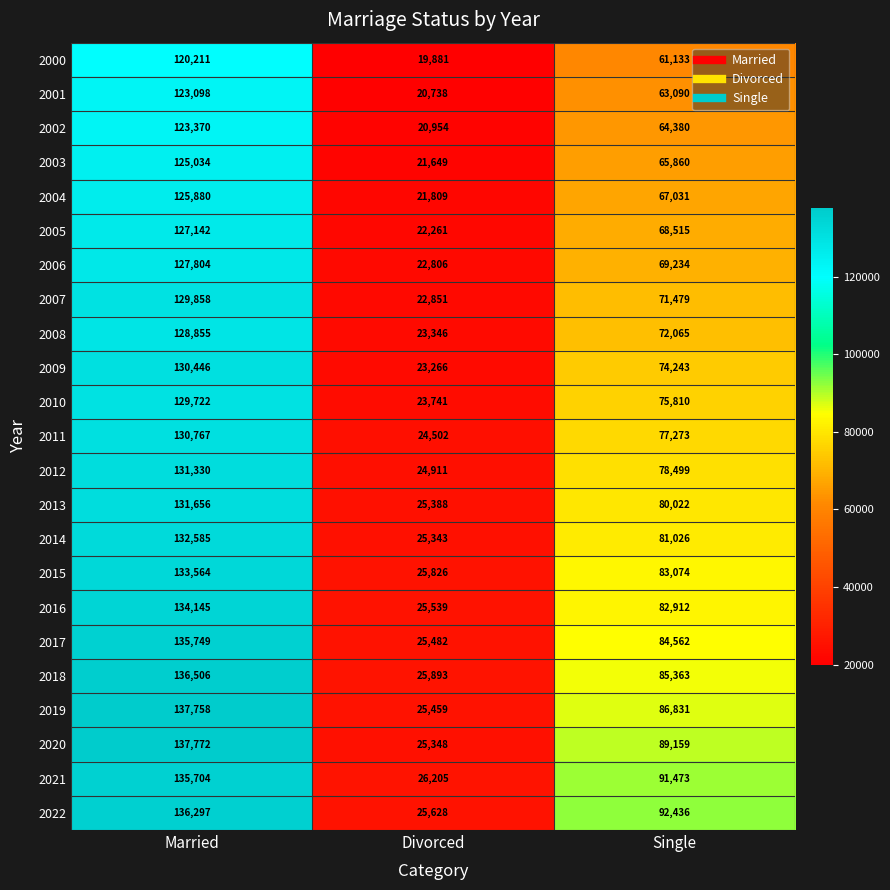

At which label does 2009 first exceed 74243?

Married